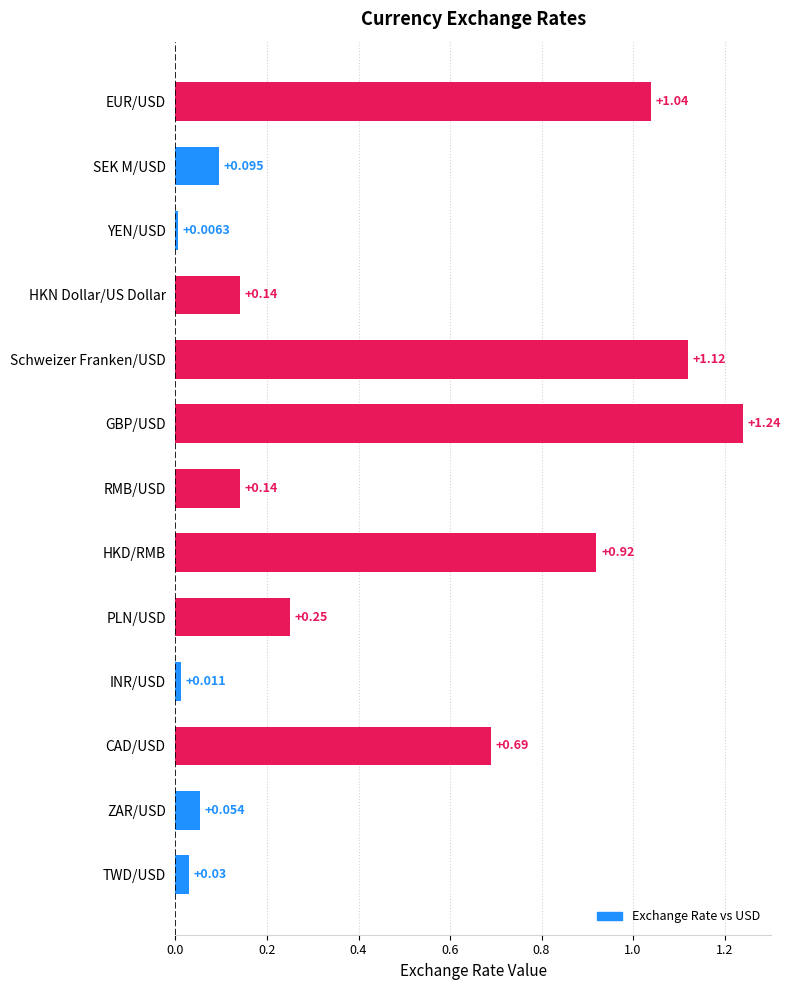

Does the chart contain any negative values?

No